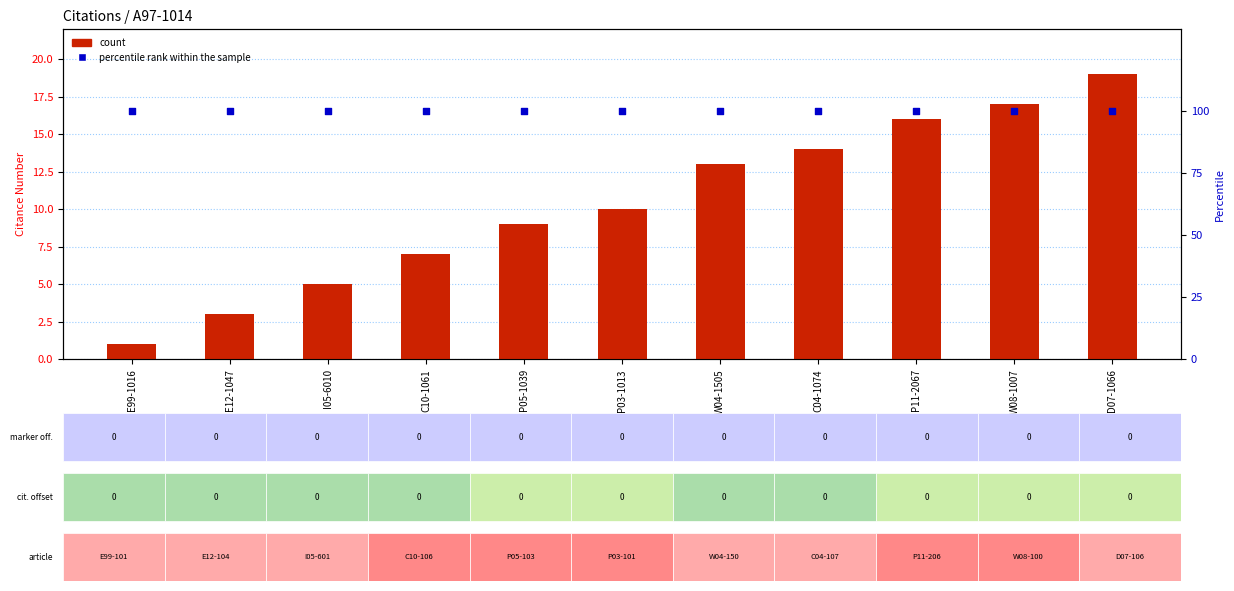

Which series has the widest spread of Y values?

count